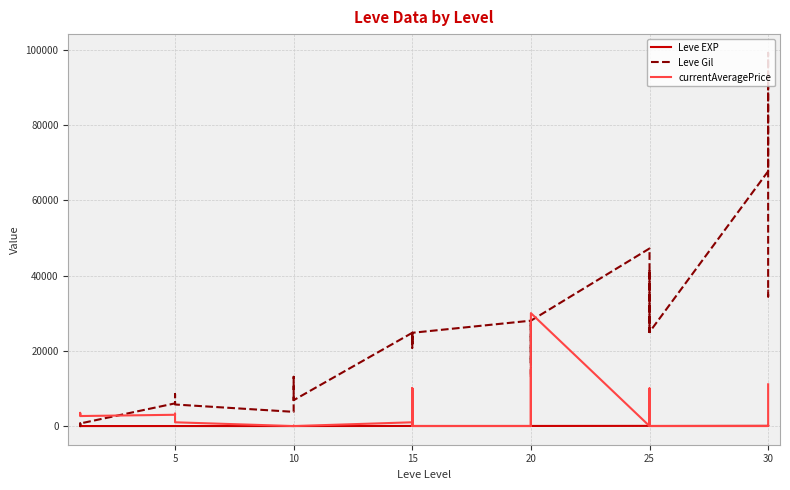

Which series has the largest total across all categories?

Leve Gil